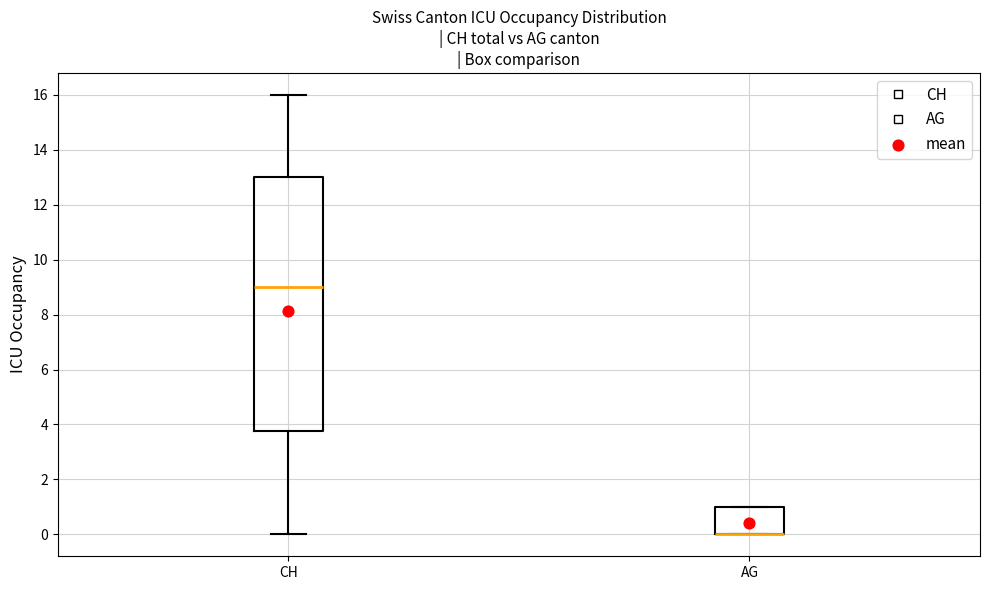

Reading left to right, transcribe this box plot: for each box, give where its median line is, the range the box spans, and where its two whiskers end, as read against the y-axis. The values are not printed on the chart, so give them approximately, as read against the axis.

CH: median 9.0, box 3.8 to 13.0, whiskers 0.0 to 16.0
AG: median 0.0 (drawn on the box's lower edge), box 0.0 to 1.0, whiskers 0.0 to 1.0